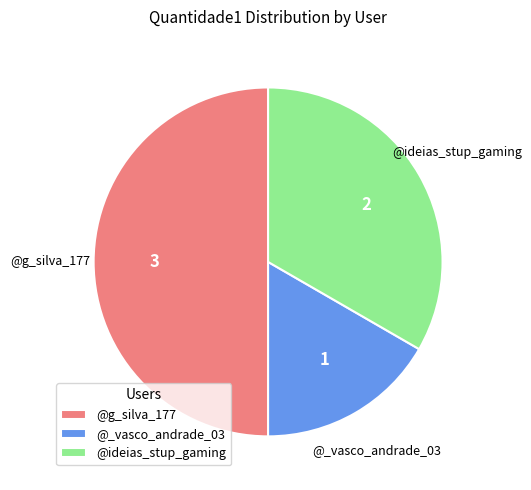

Which slice is the largest?

@g_silva_177